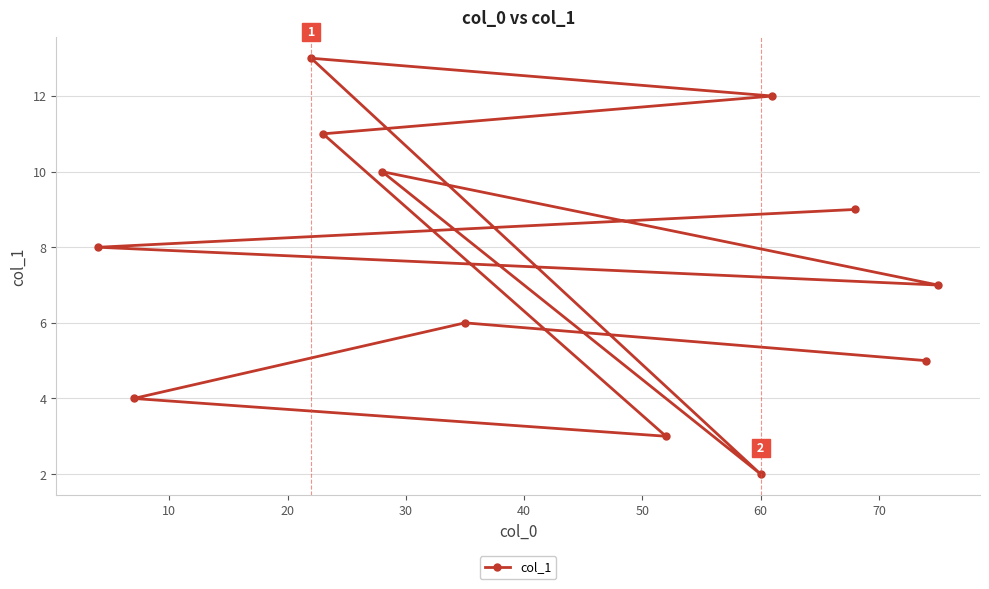

What is the maximum value shown in the chart?

13